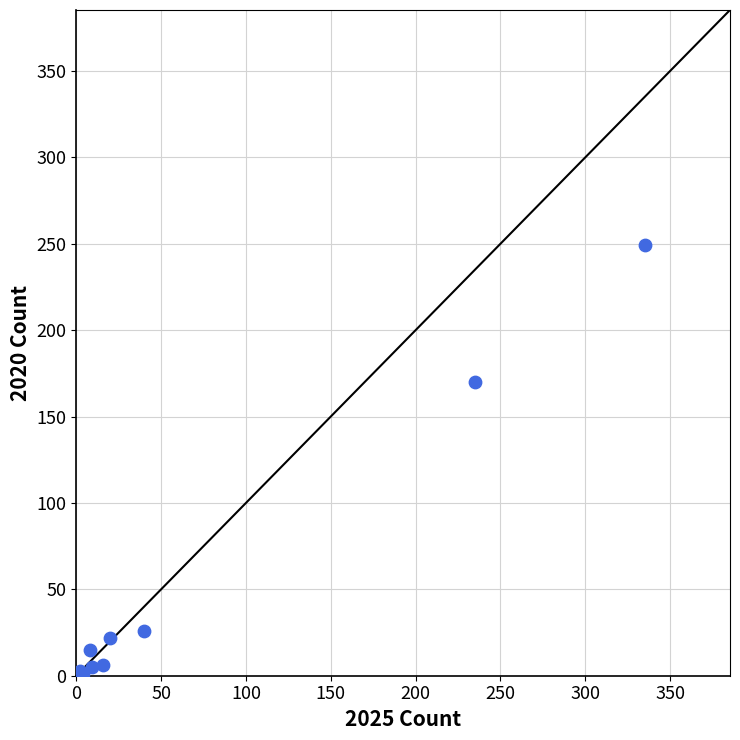

What Y value in the scatter plot is closest to 125?

170